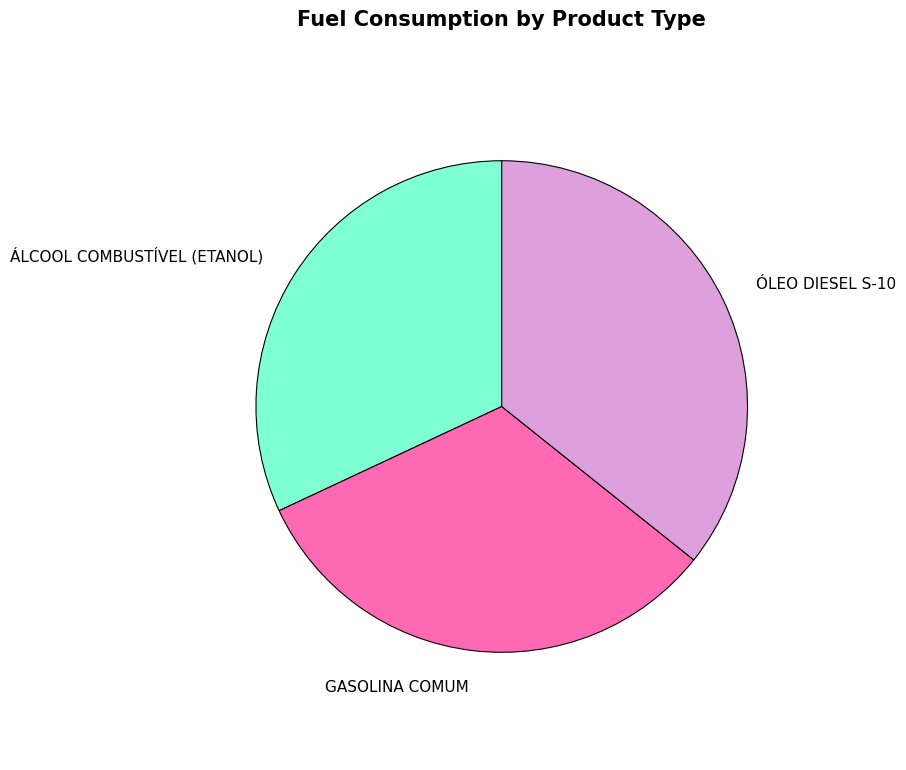

Which has a higher value, ÓLEO DIESEL S-10 or GASOLINA COMUM?

ÓLEO DIESEL S-10